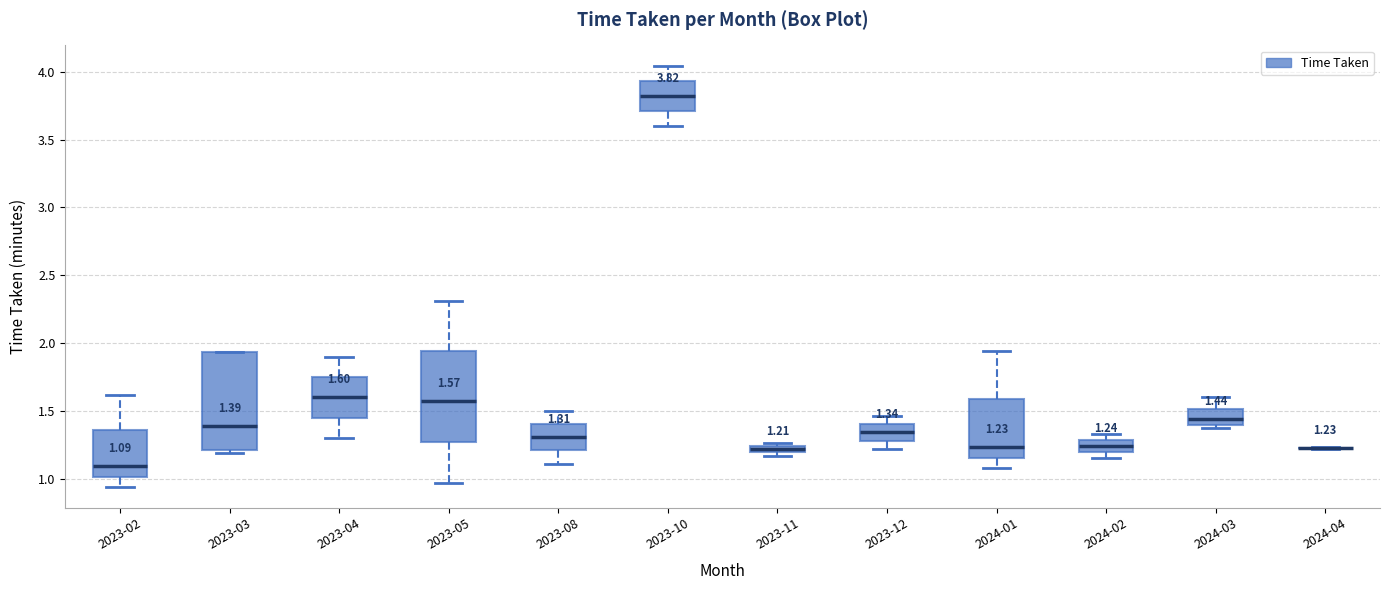

Which box is the tallest, from its lower edge to its upper edge?

2023-03